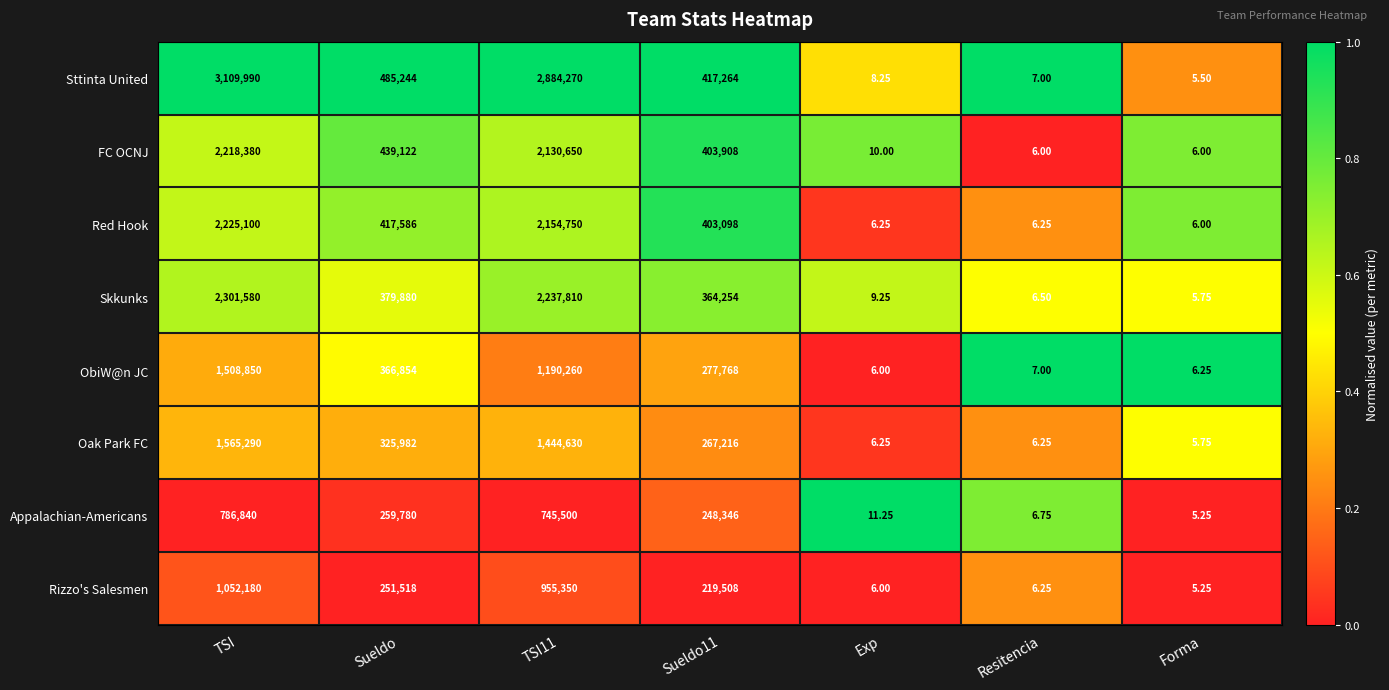

Which series changed the most between Sueldo and Forma?

Sttinta United